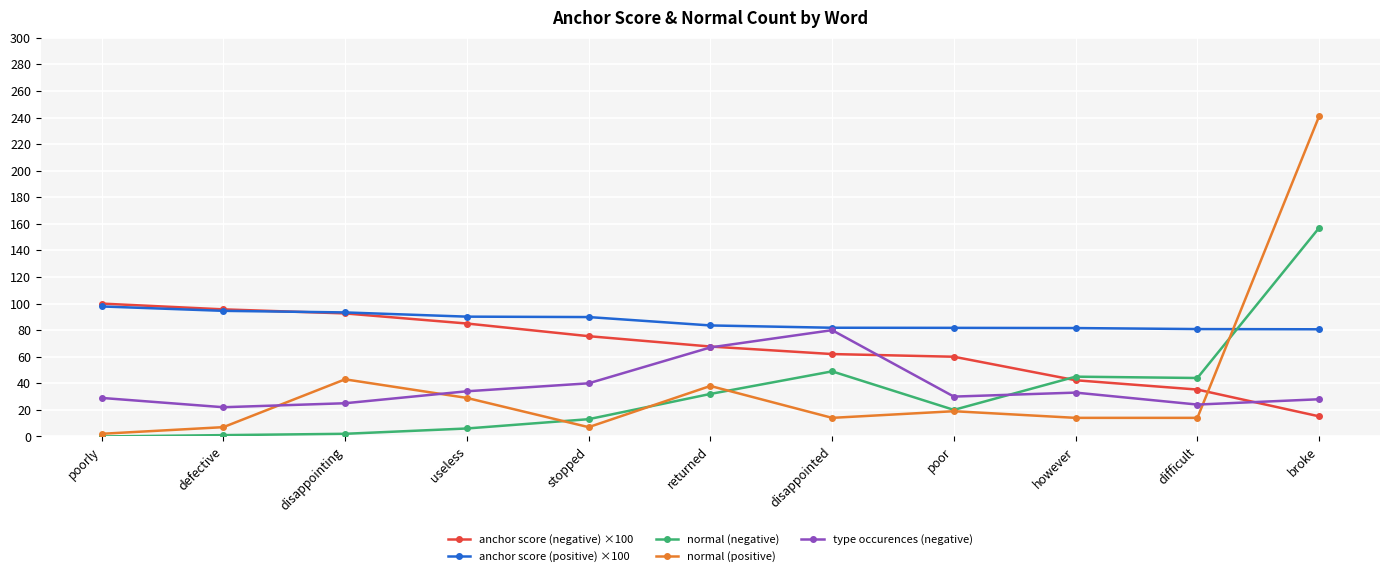

Count the number of data series in this chart.

5